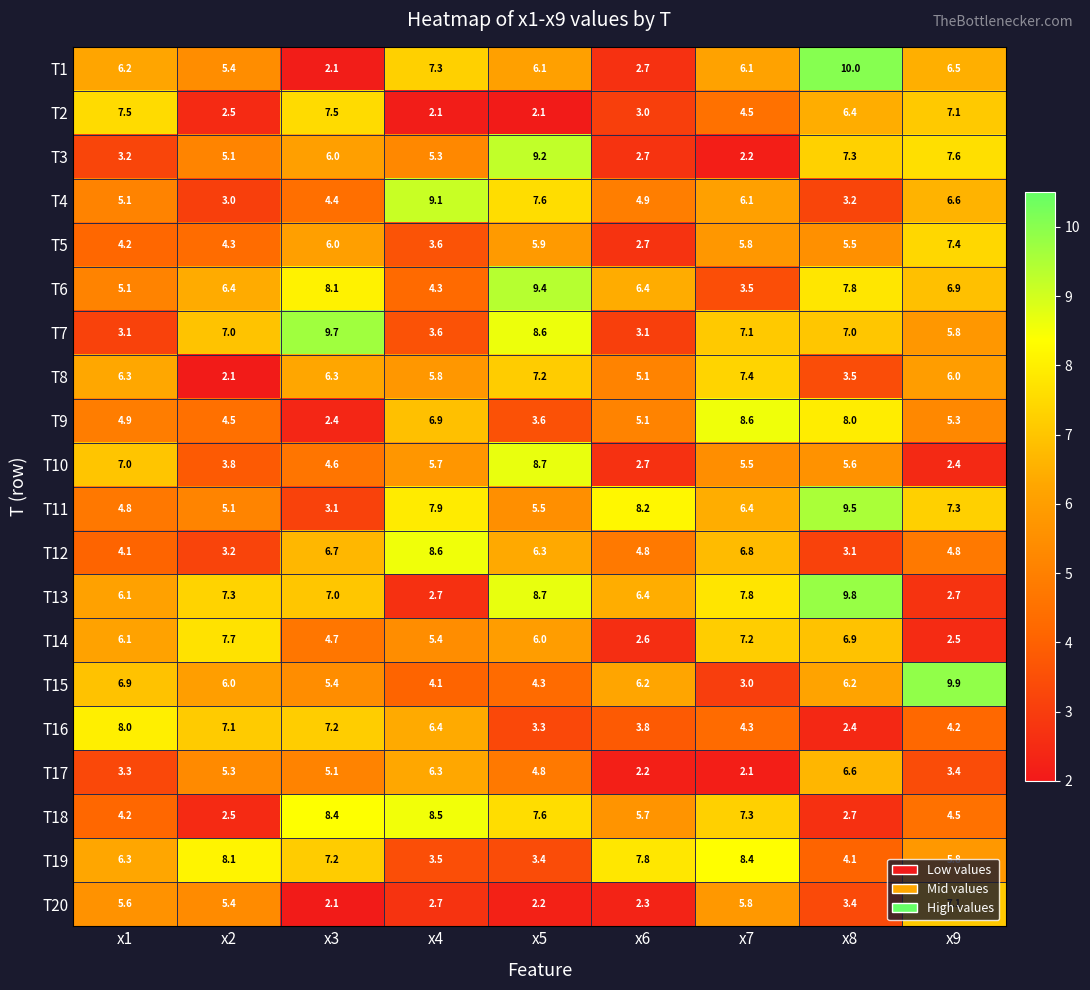

At how many categories does at least one series exceed 6?

9